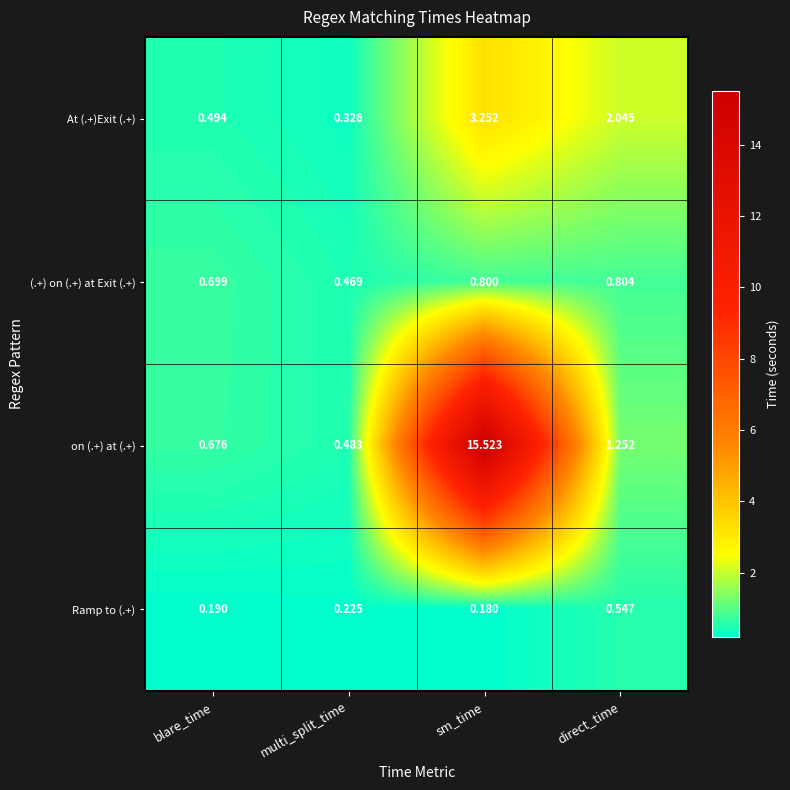

At which category is the sum across all series the highest?

sm_time